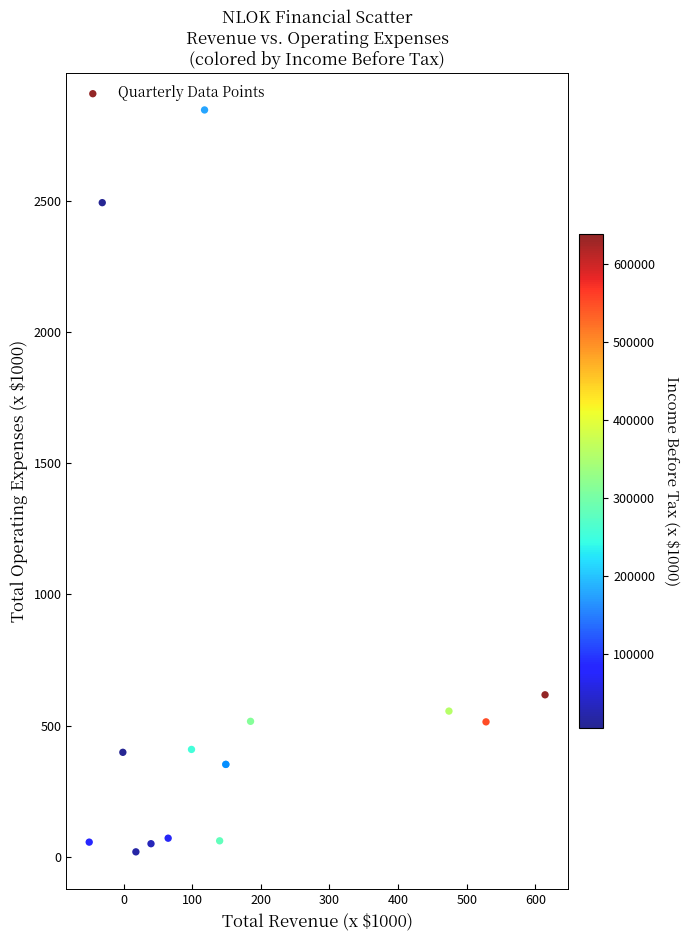

What Y value in the scatter plot is closest to 1432?

618